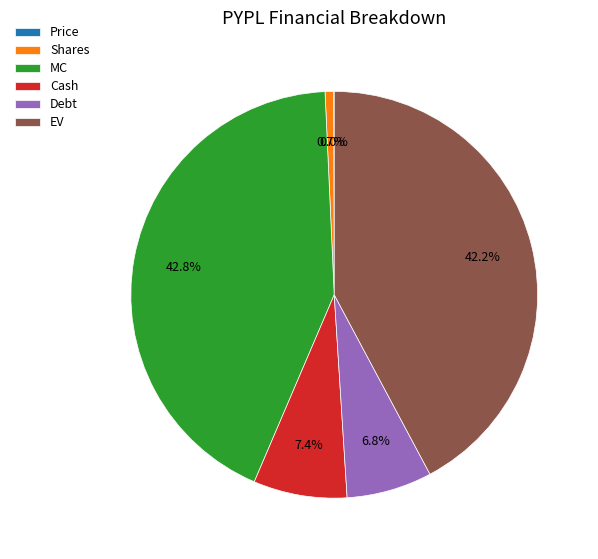

What is the total percentage of MC and Cash?

50.3%